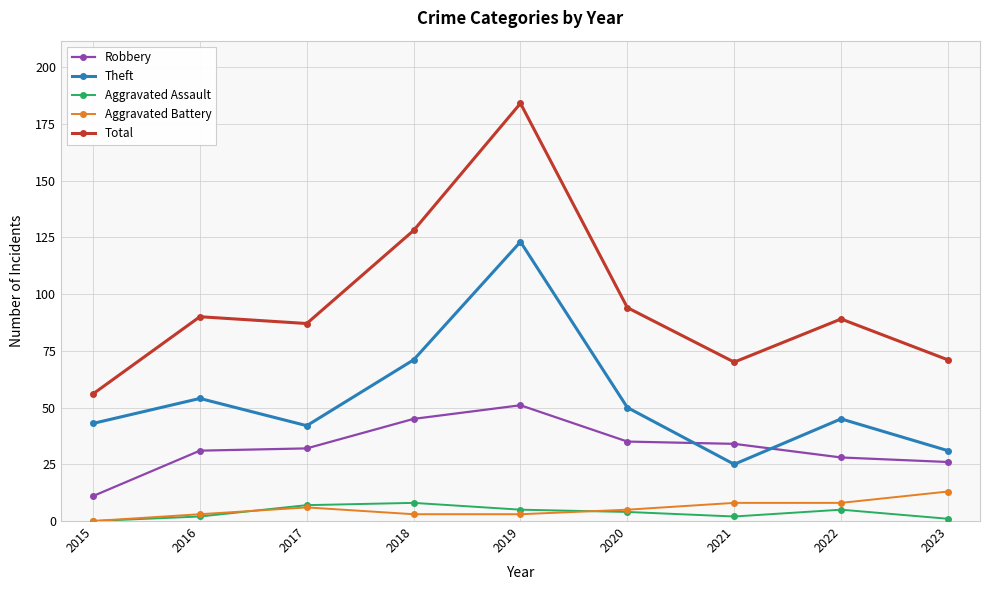

What is the spread (max minus min) of values at 2022?

84